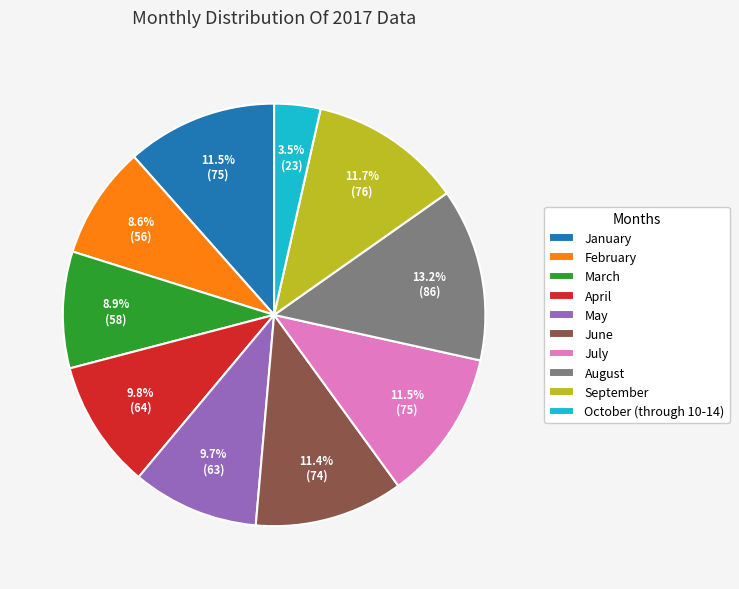

Which slice is the smallest?

October (through 10-14)